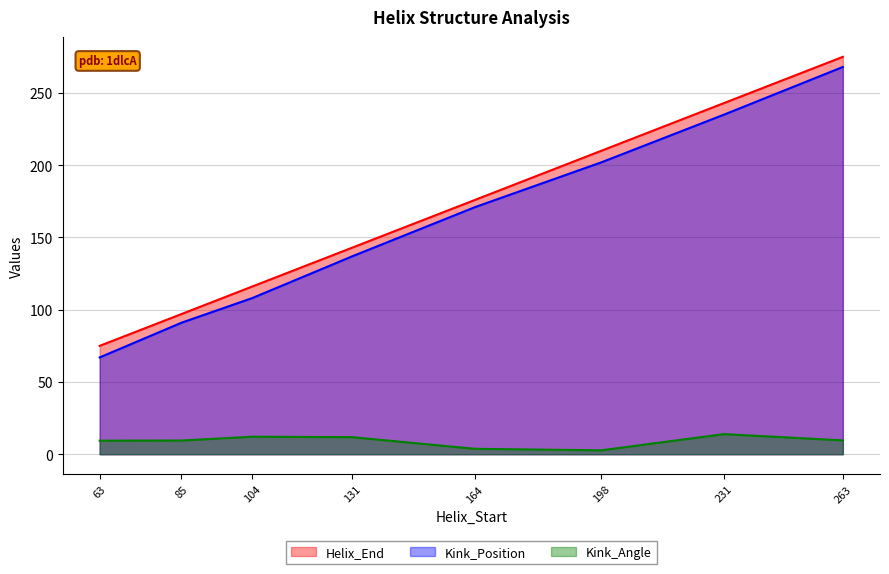

Which series has the largest range (max minus min)?

Kink_Position